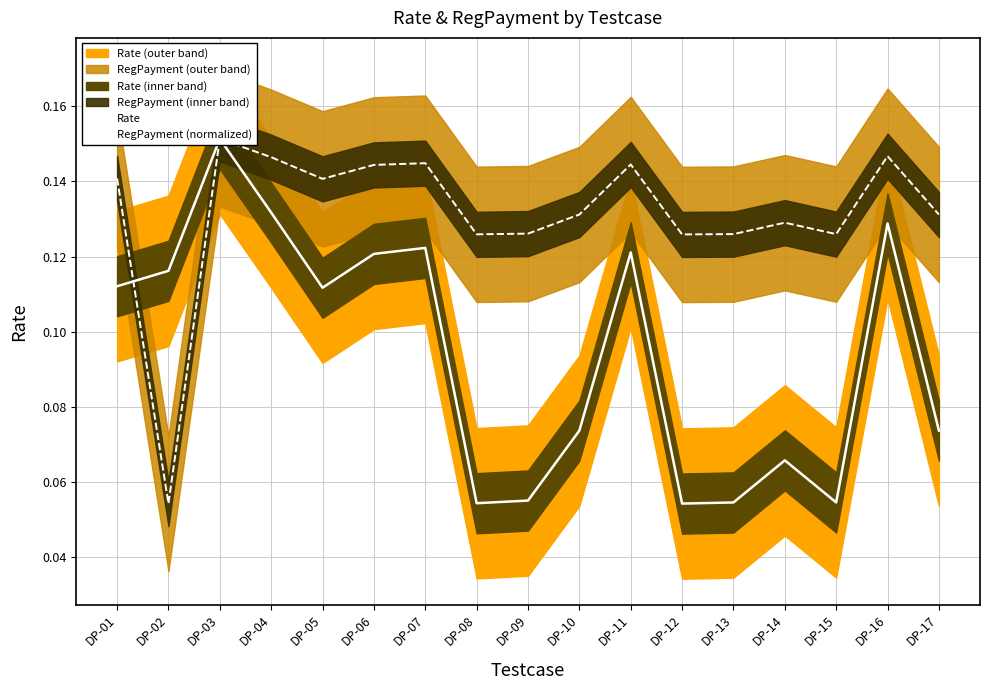

Reading left to right, extract all data points from this chart.

Rate: DP-01=0.1	DP-02=0.1	DP-03=0.2	DP-04=0.1	DP-05=0.1	DP-06=0.1	DP-07=0.1	DP-08=0.1	DP-09=0.1	DP-10=0.1	DP-11=0.1	DP-12=0.1	DP-13=0.1	DP-14=0.1	DP-15=0.1	DP-16=0.1	DP-17=0.1
RegPayment (normalized): DP-01=0.1	DP-02=0.1	DP-03=0.2	DP-04=0.1	DP-05=0.1	DP-06=0.1	DP-07=0.1	DP-08=0.1	DP-09=0.1	DP-10=0.1	DP-11=0.1	DP-12=0.1	DP-13=0.1	DP-14=0.1	DP-15=0.1	DP-16=0.1	DP-17=0.1